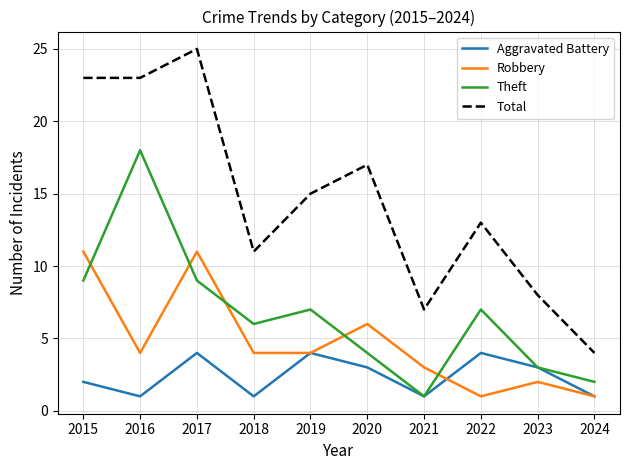

What value does the Total series have at 2017?

25